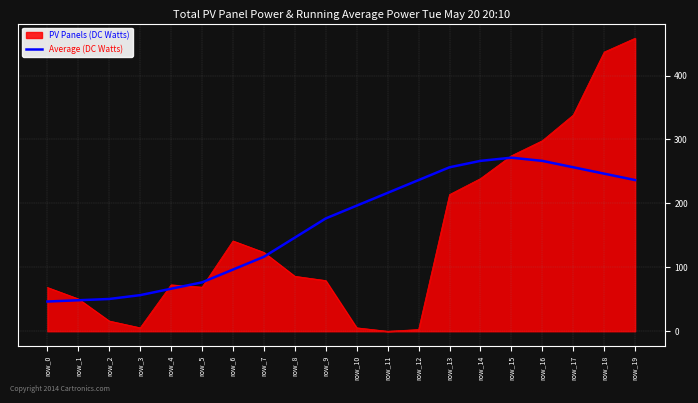

What is the spread (max minus min) of values at row_13?

42.7